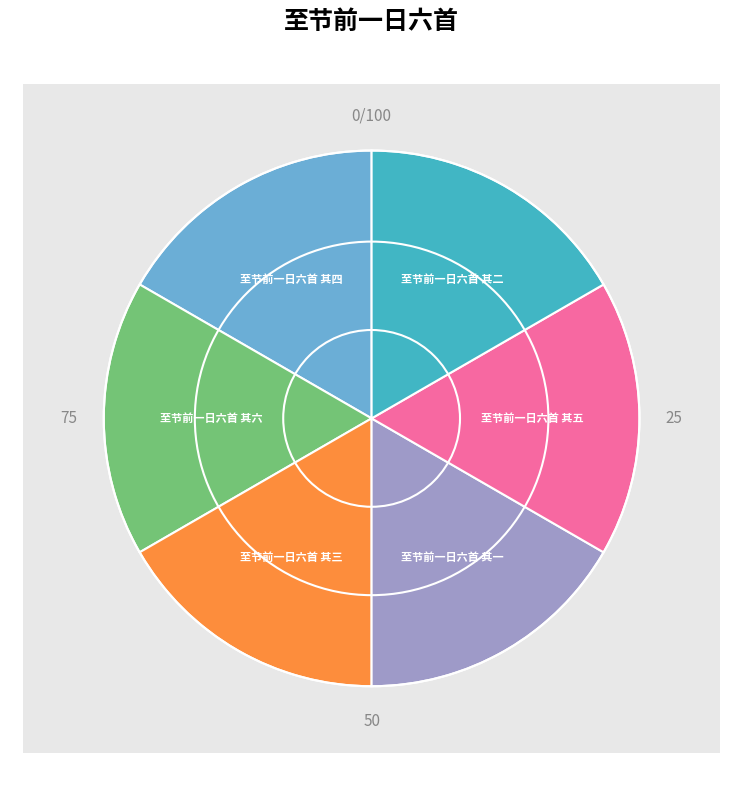

Which category has the smallest portion of the pie?

至节前一日六首 其六